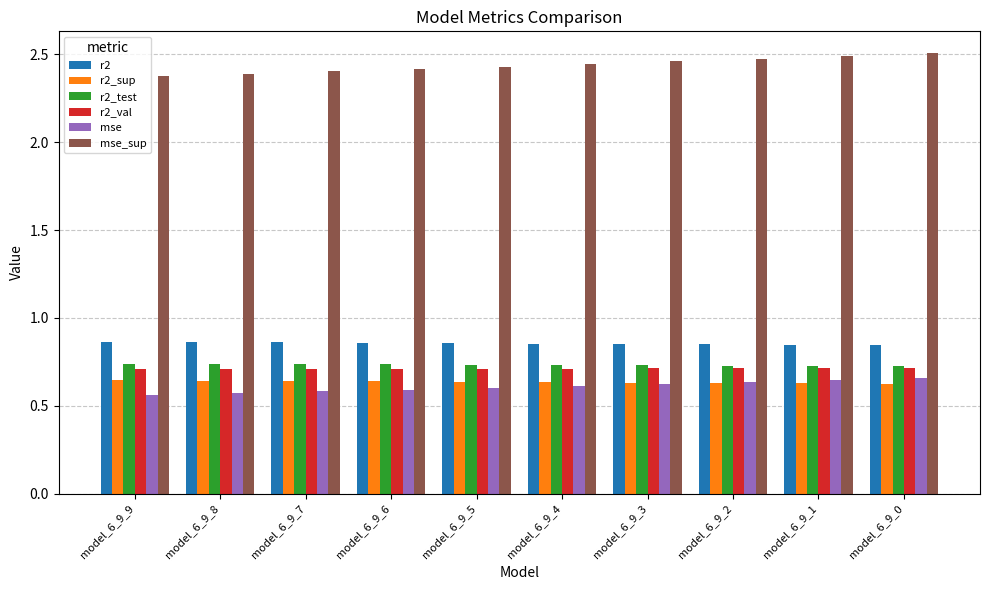

What is the sum of all r2_val values?

7.1